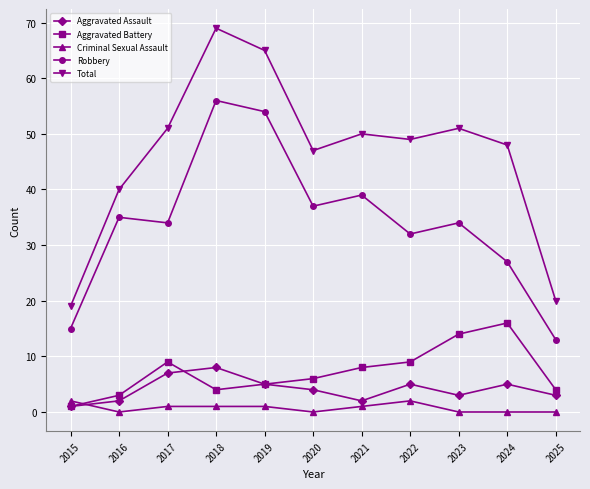

What is the average value of the Robbery series?

34